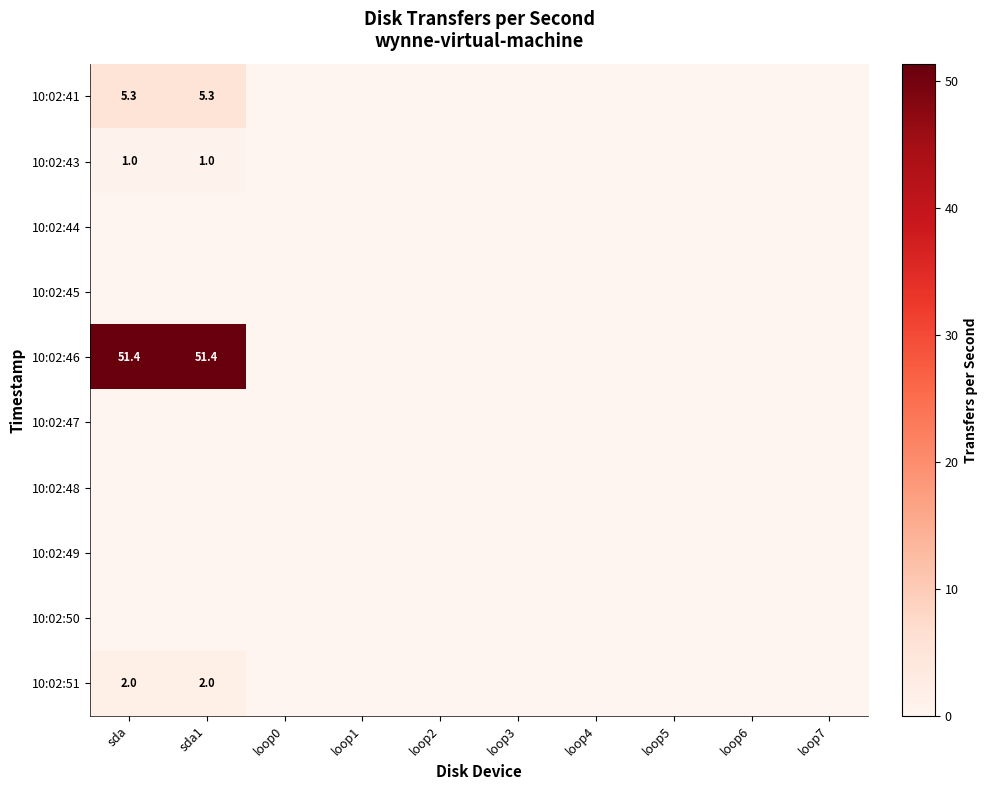

What is the sum of the 10:02:43 values at sda1 and sda?

2.0